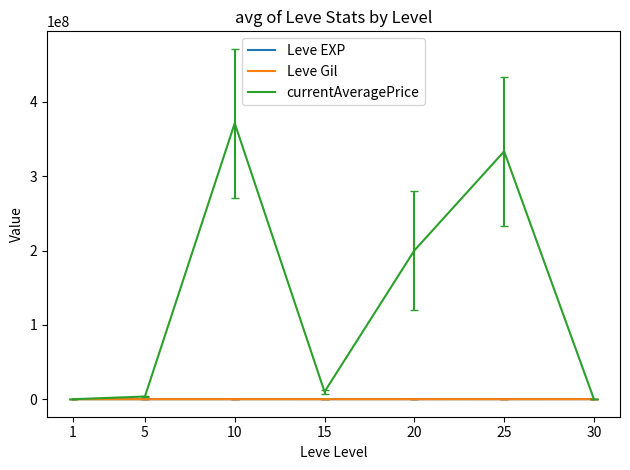

What is the greatest value displayed?

371265000.0